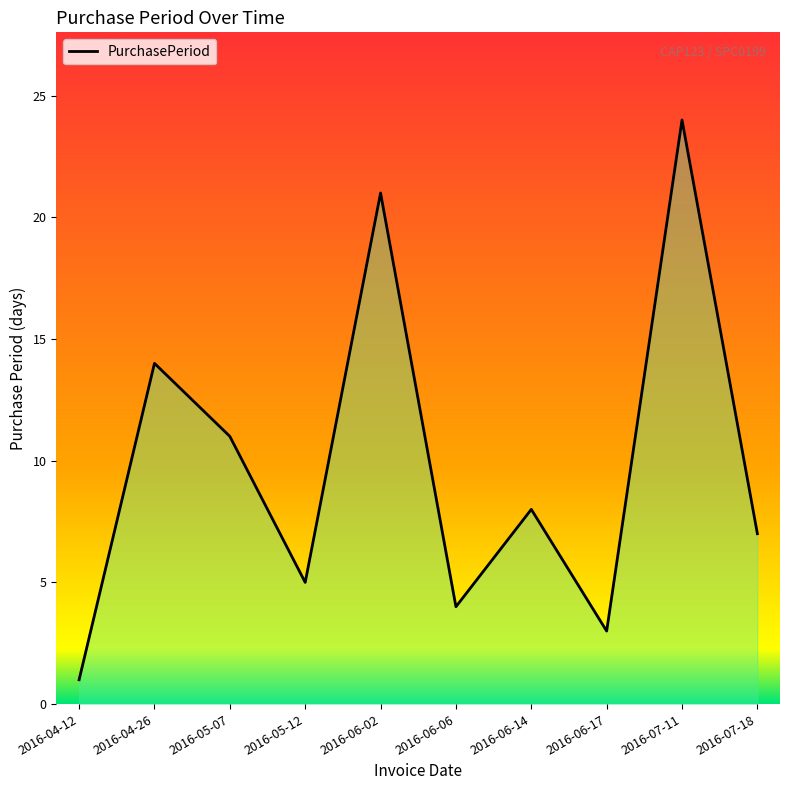

Reading left to right, what are all the values shown in this chart?

1	14	11	5	21	4	8	3	24	7